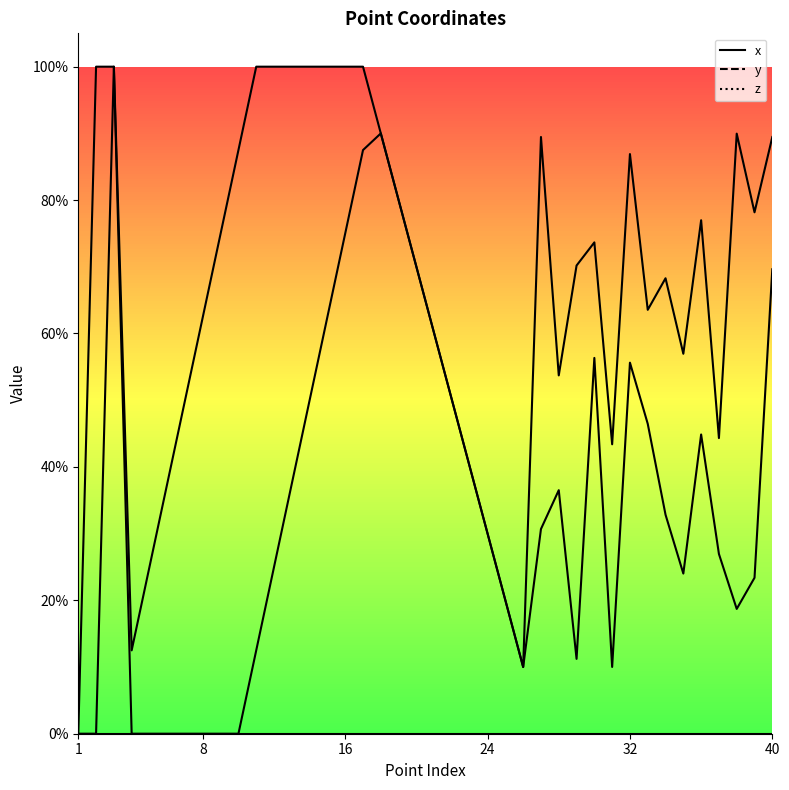

True or false: z has more than 2 points higher than both neighbors.

False